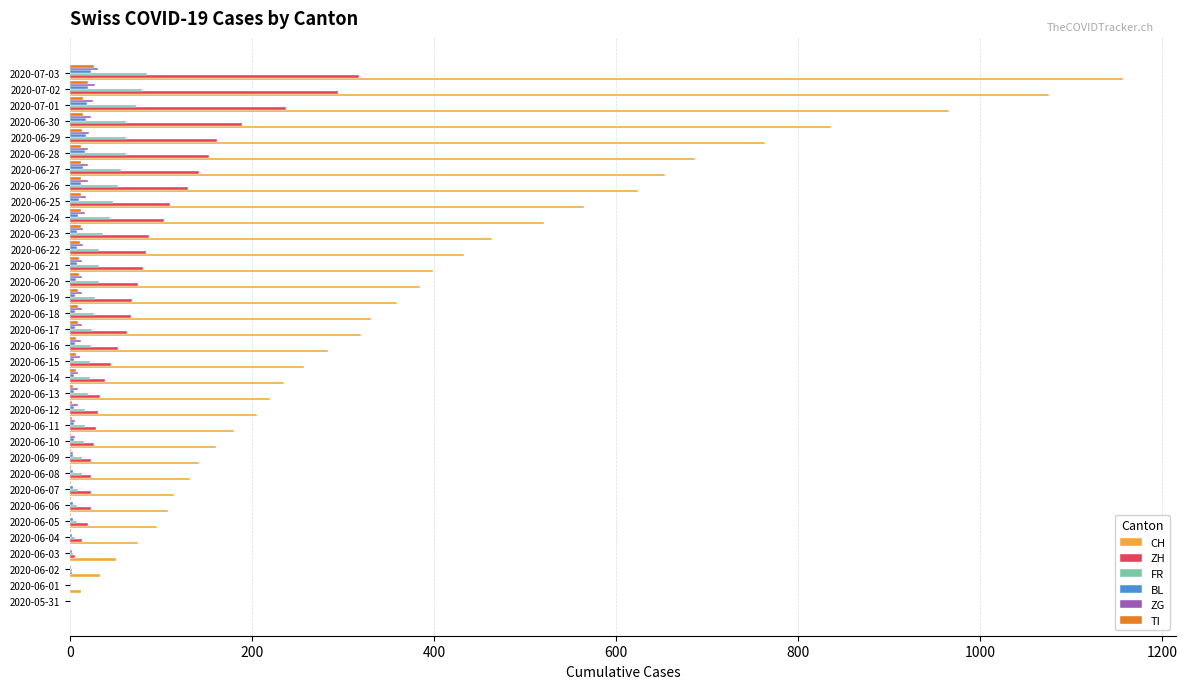

What is the sum of all ZH values?

2738